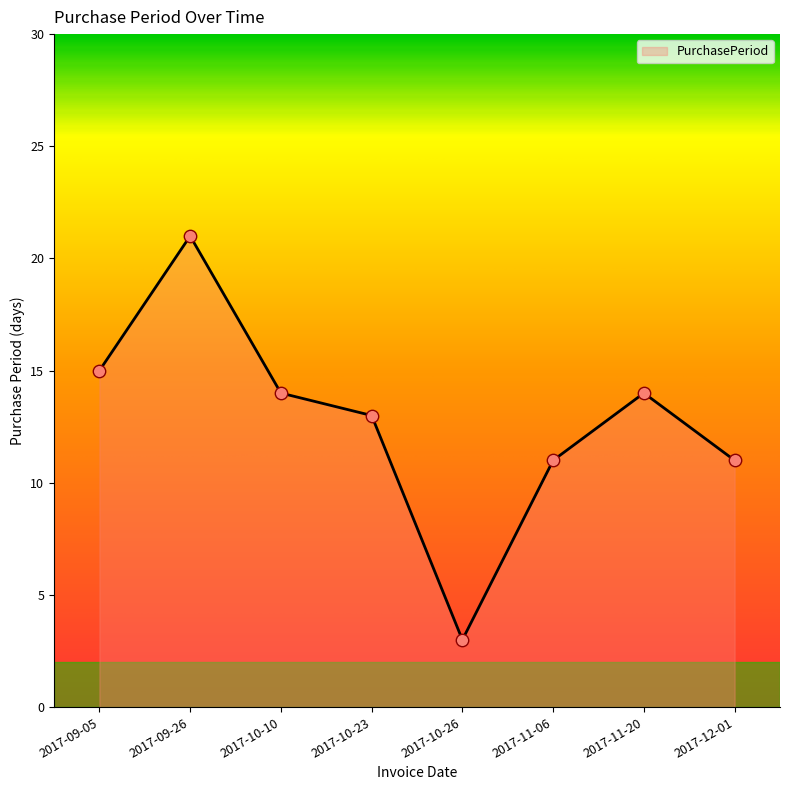

Between 2017-11-06 and 2017-09-26, which is larger?

2017-09-26